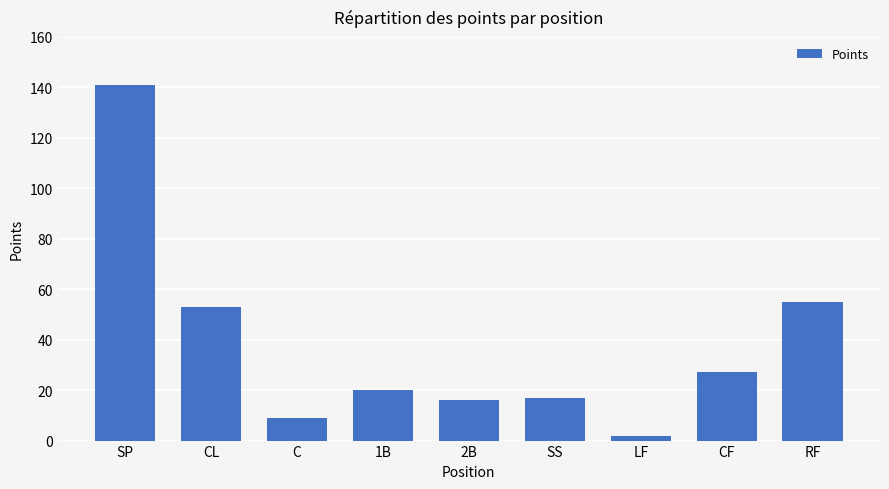

What is the average value?

38